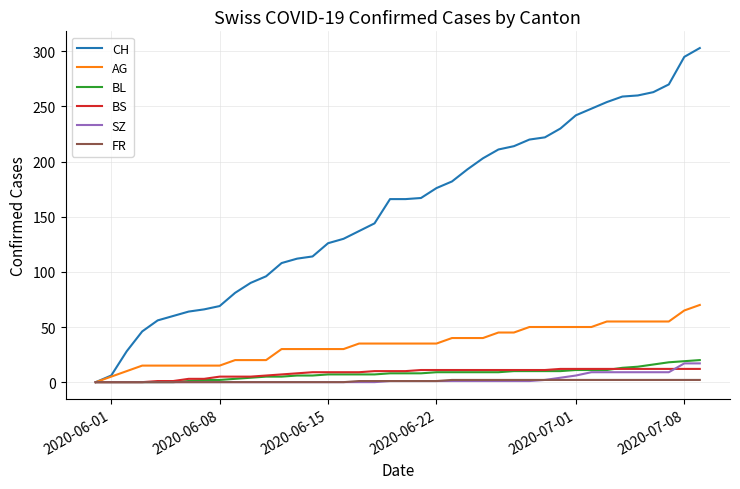

Which series has the largest total across all categories?

CH